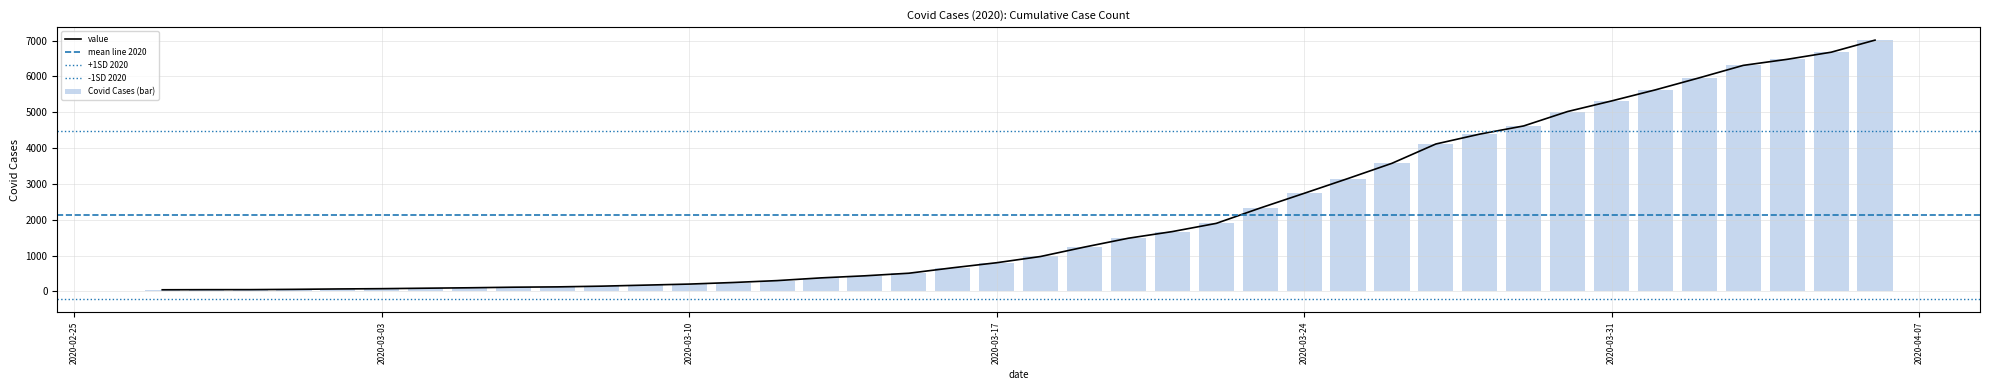

What is the difference between the values at 2020-03-08 and 2020-03-16?

513